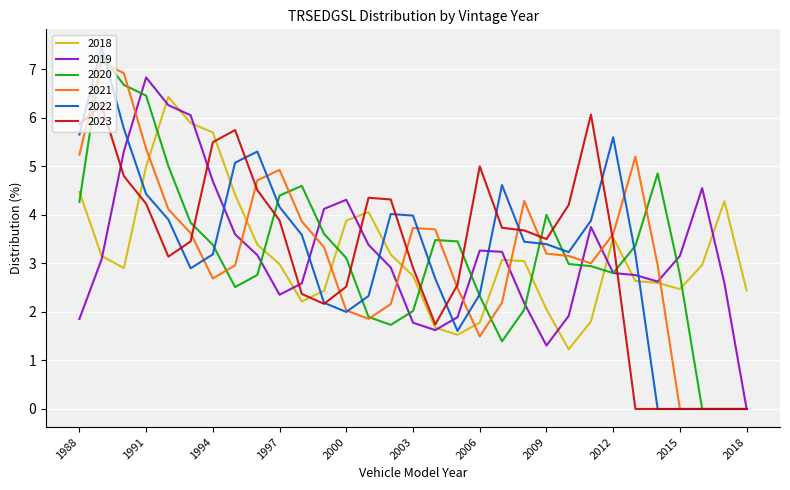

Does the chart have visible grid lines?

Yes